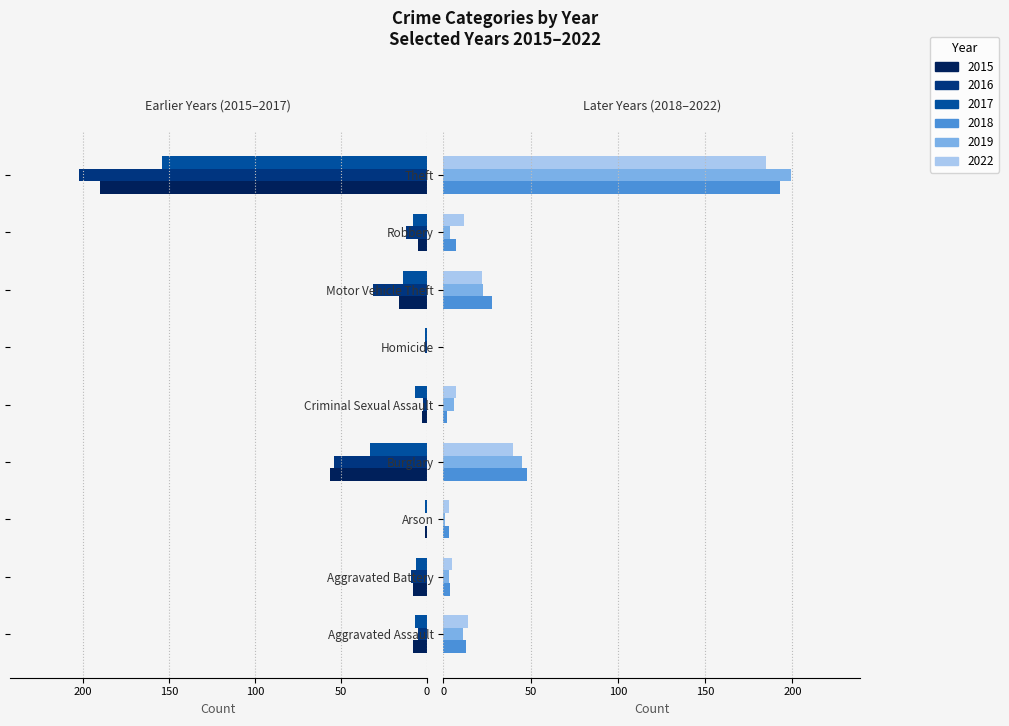

How many values in the 2016 series exceed -9?

4